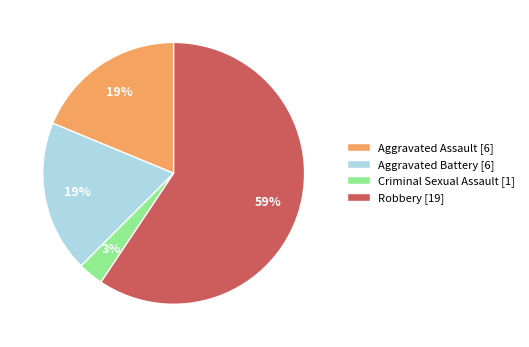

Is there a majority slice in this chart?

Yes